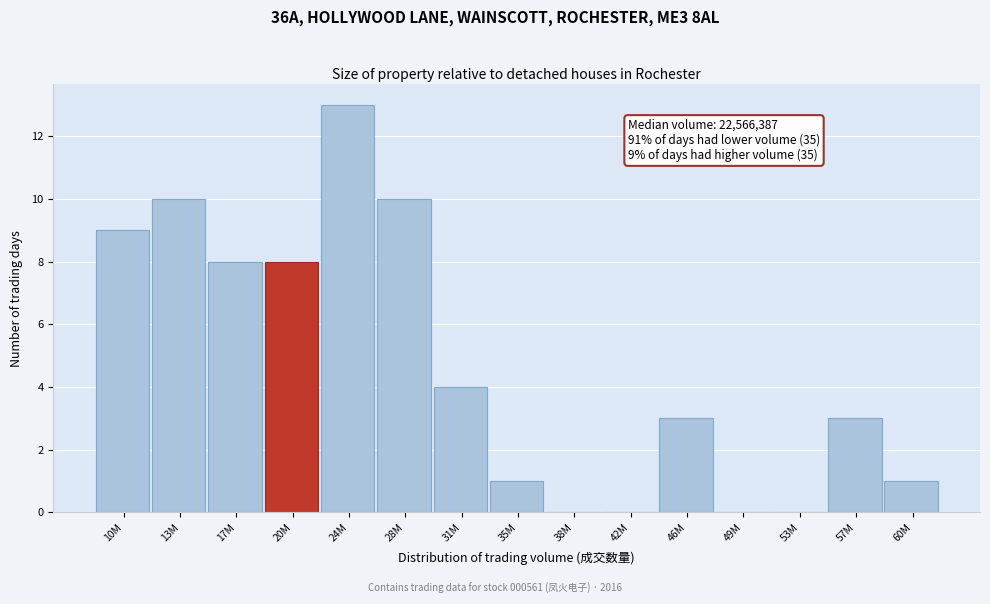

Reading right to left, list all the values displayed in this chart.

60M=1	57M=3	53M=0	49M=0	46M=3	42M=0	38M=0	35M=1	31M=4	28M=10	24M=13	20M=8	17M=8	13M=10	10M=9